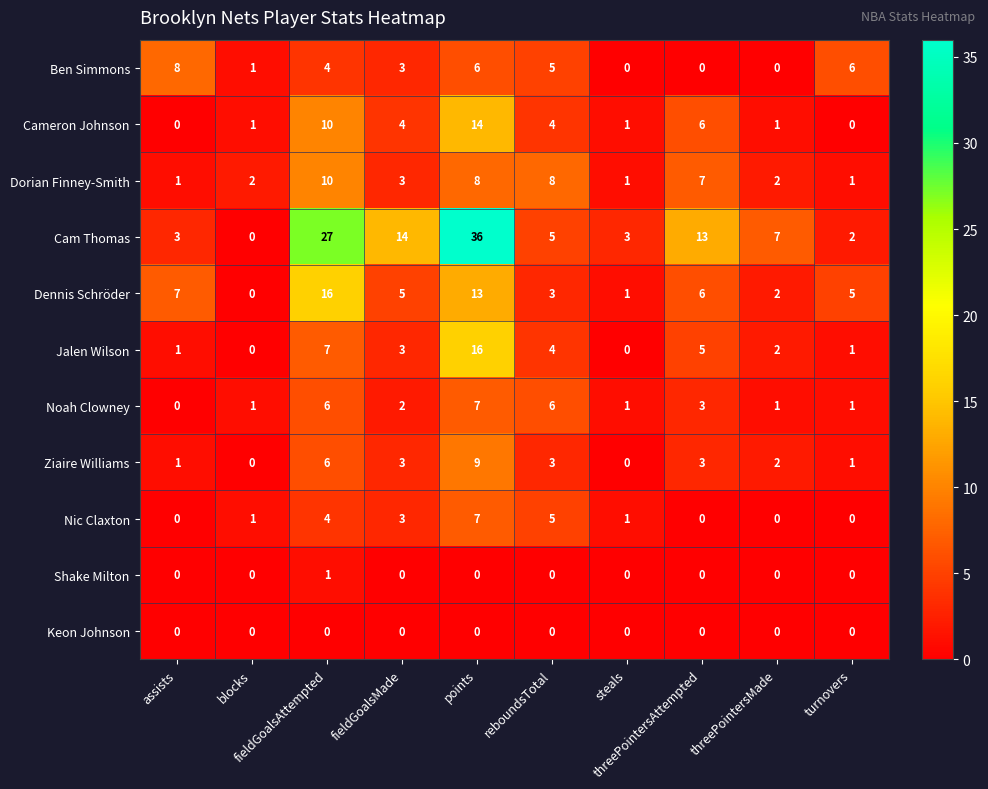

At which category is the sum across all series the highest?

points